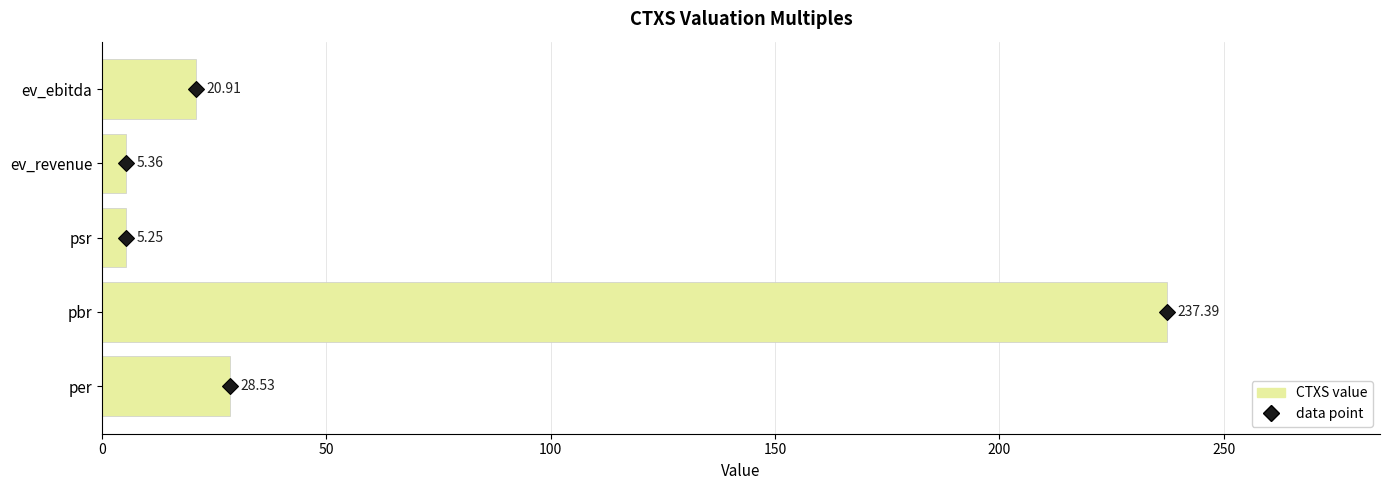

Which label corresponds to the smallest value in the chart?

psr